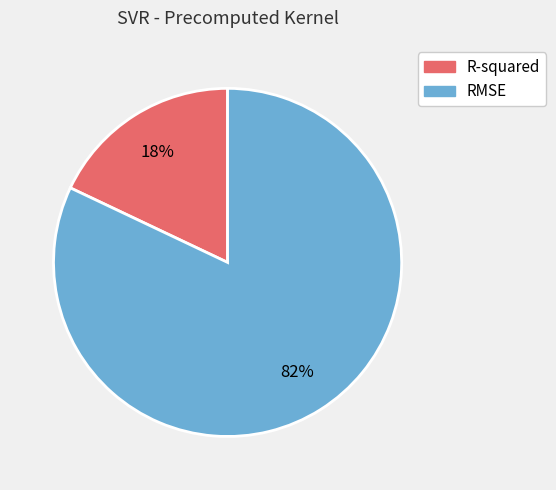

True or false: RMSE accounts for 82% of the total.

True